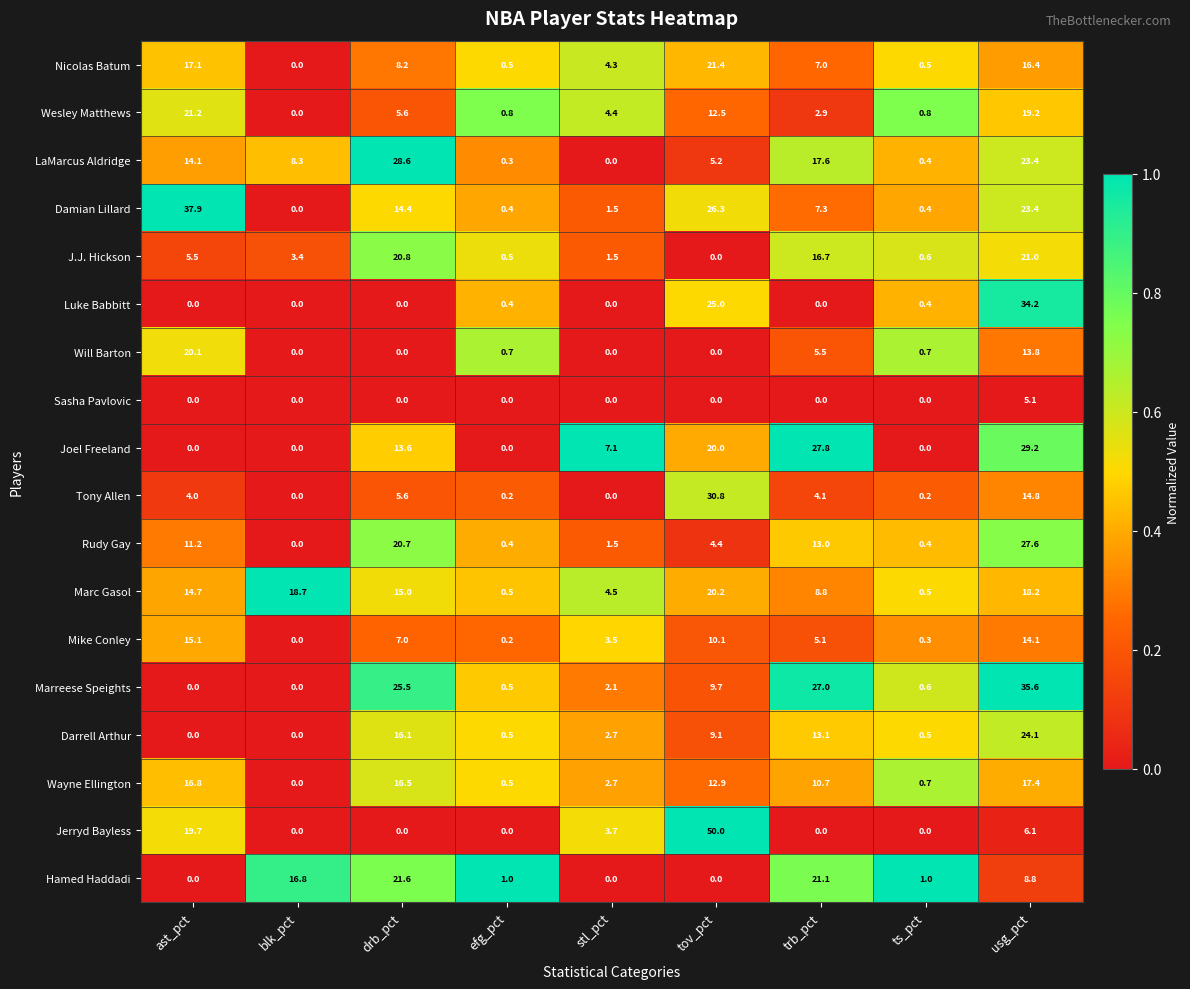

What is the difference between the maximum and minimum values in the Jerryd Bayless series?

50.0